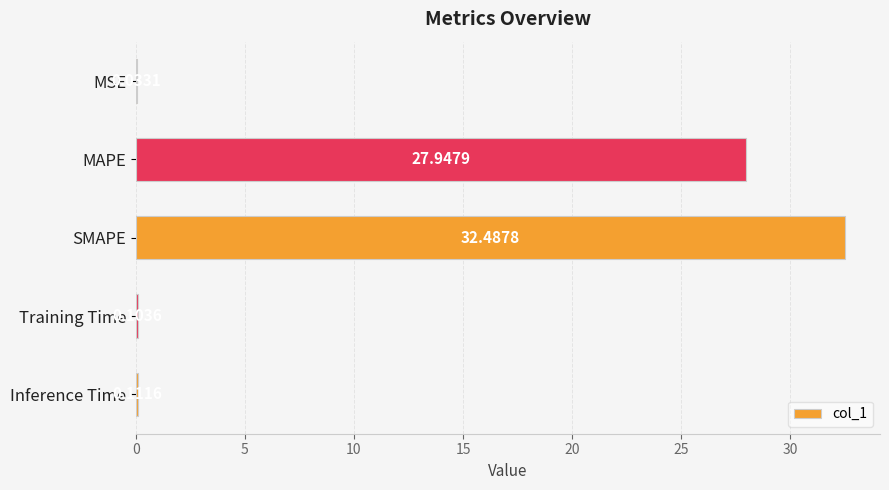

Which label corresponds to the largest value in the chart?

SMAPE